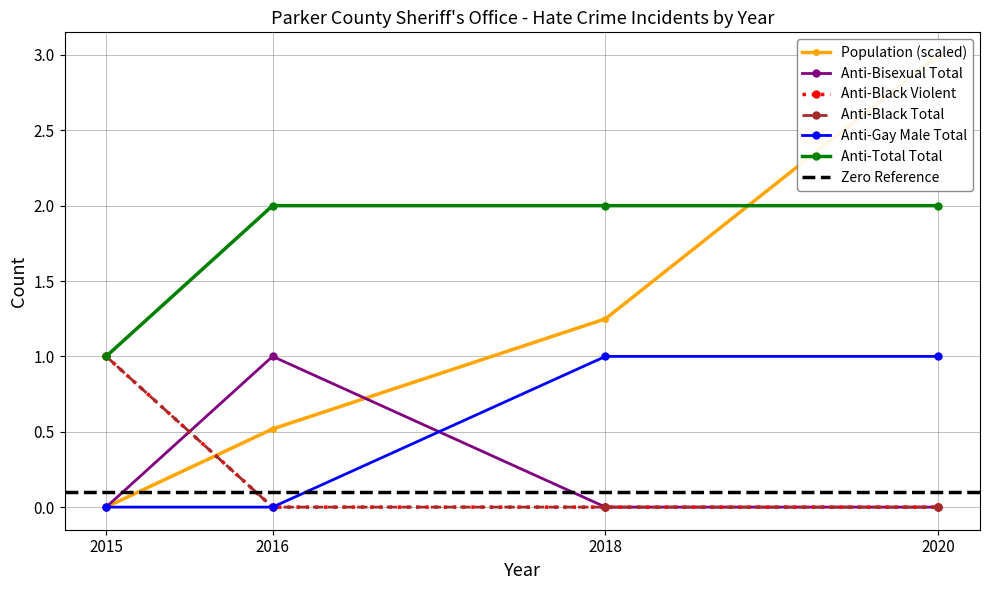

True or false: anti_bisexual_total has a value of 0.6 at 2018.

False